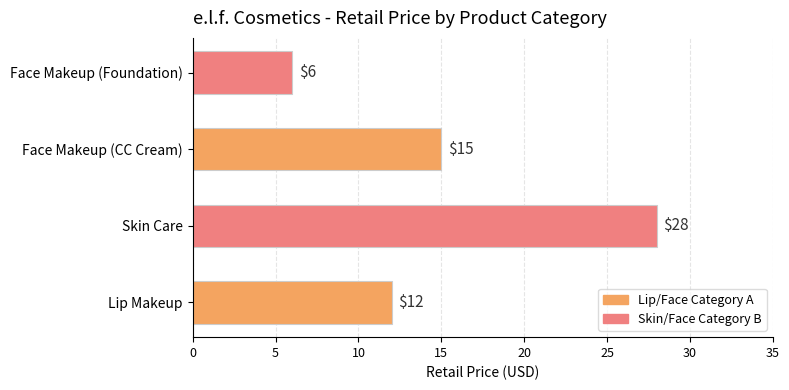

List the labels in order of value, largest first.

Skin Care, Face Makeup (CC Cream), Lip Makeup, Face Makeup (Foundation)